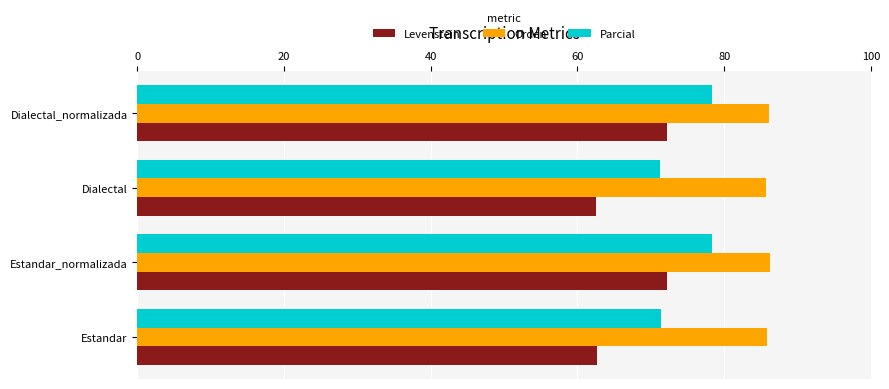

Which series has the largest range (max minus min)?

Levenstein